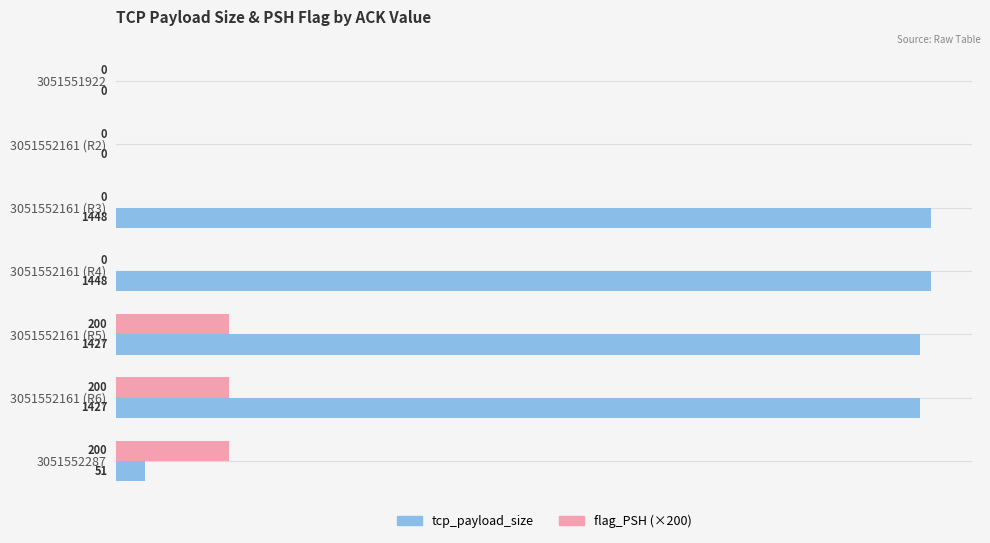

Which series changed the most between 3051551922 and 3051552161 (R5)?

tcp_payload_size